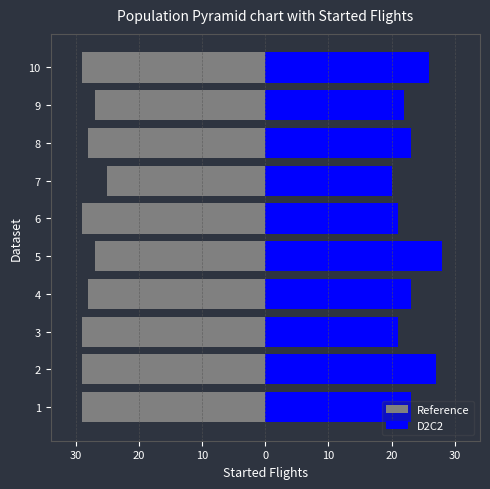

What is the minimum value for D2C2?

20